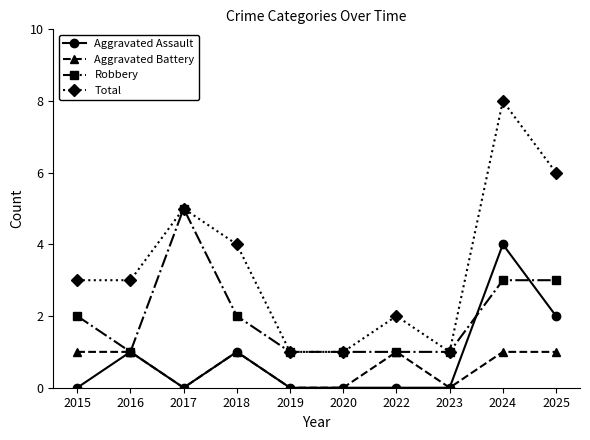

Reading left to right, transcribe all the data shown in this chart.

Aggravated Assault: 0	1	0	1	0	0	0	0	4	2
Aggravated Battery: 1	1	0	1	0	0	1	0	1	1
Robbery: 2	1	5	2	1	1	1	1	3	3
Total: 3	3	5	4	1	1	2	1	8	6